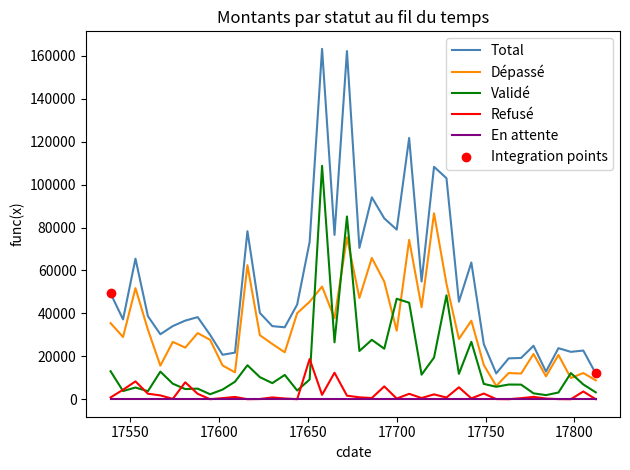

List the series in order of their peak value, highest first.

Total, Validé, Dépassé, Refusé, En attente